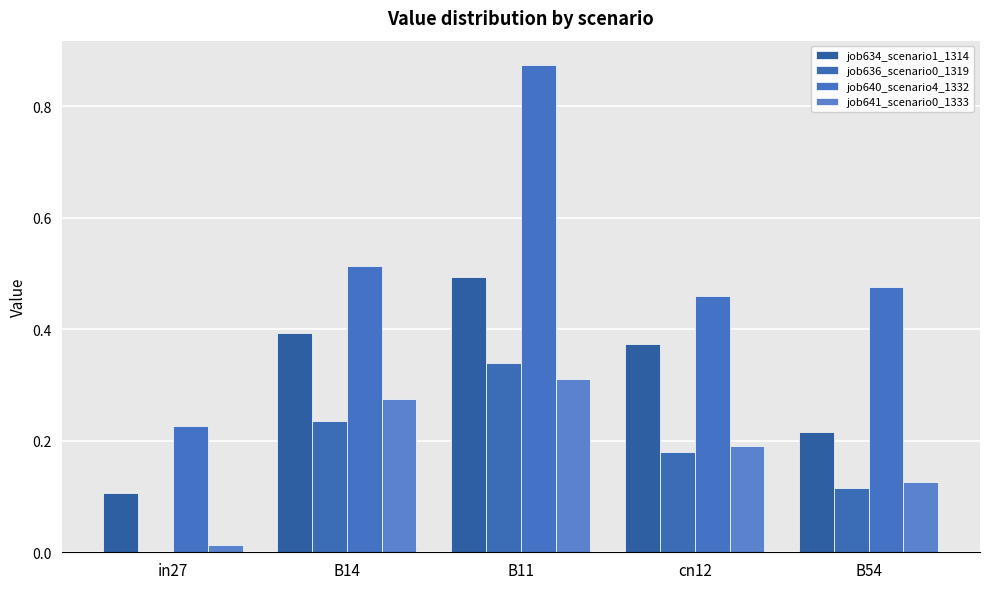

What is the sum of the job640_scenario4_1332 values at B54 and B11?

1.3